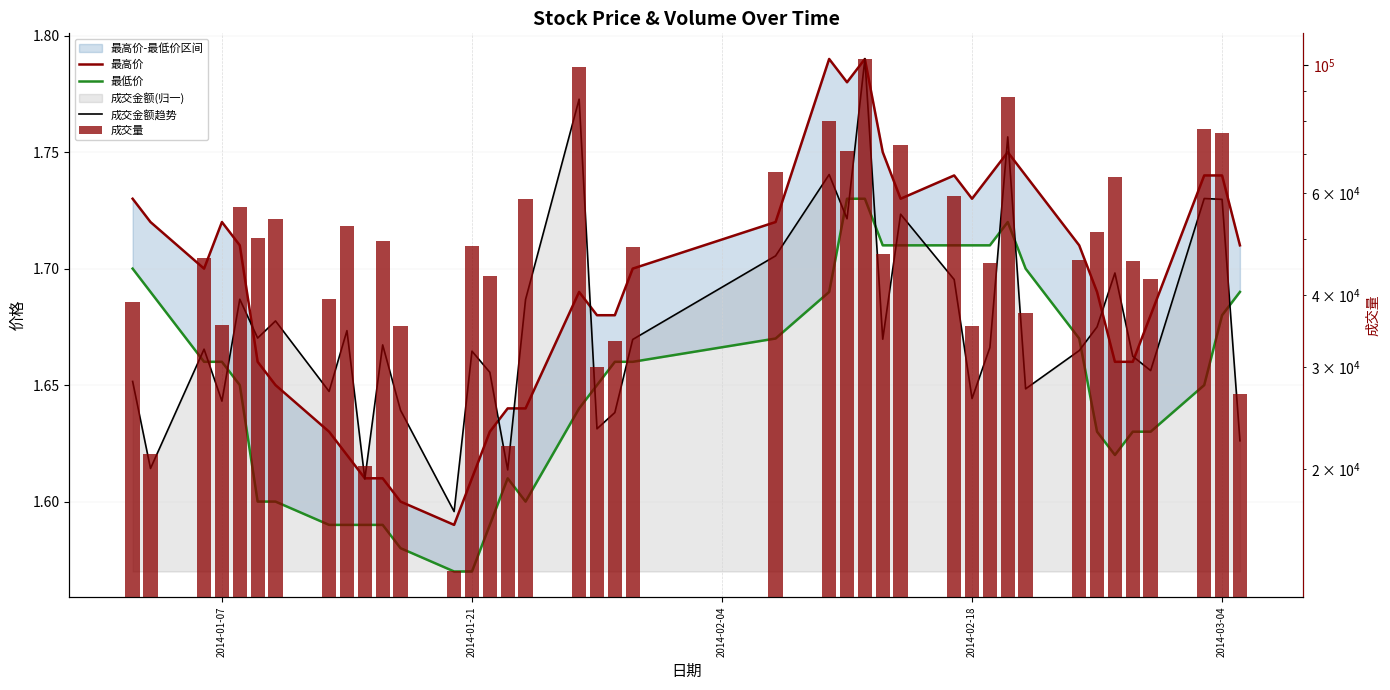

Which series has the largest total across all categories?

成交量